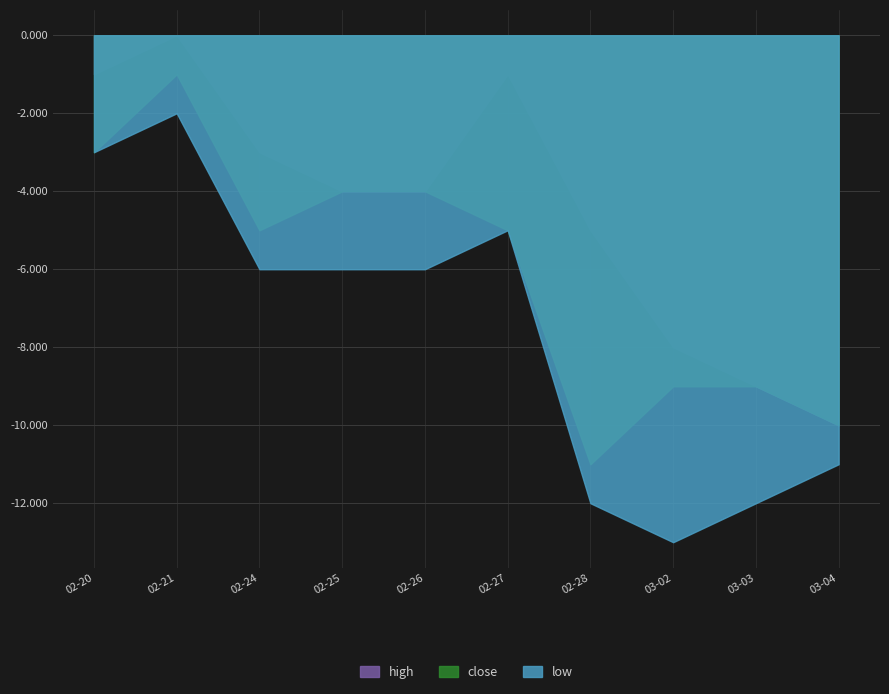

The close series shows -6.7 at 03-04. True or false?

False